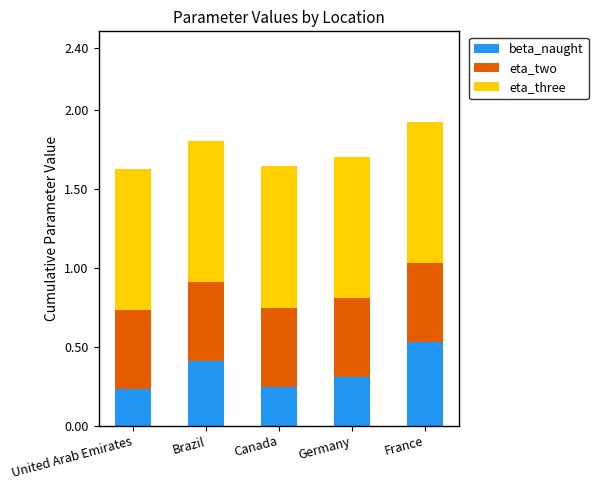

How many bars are there in total?

5